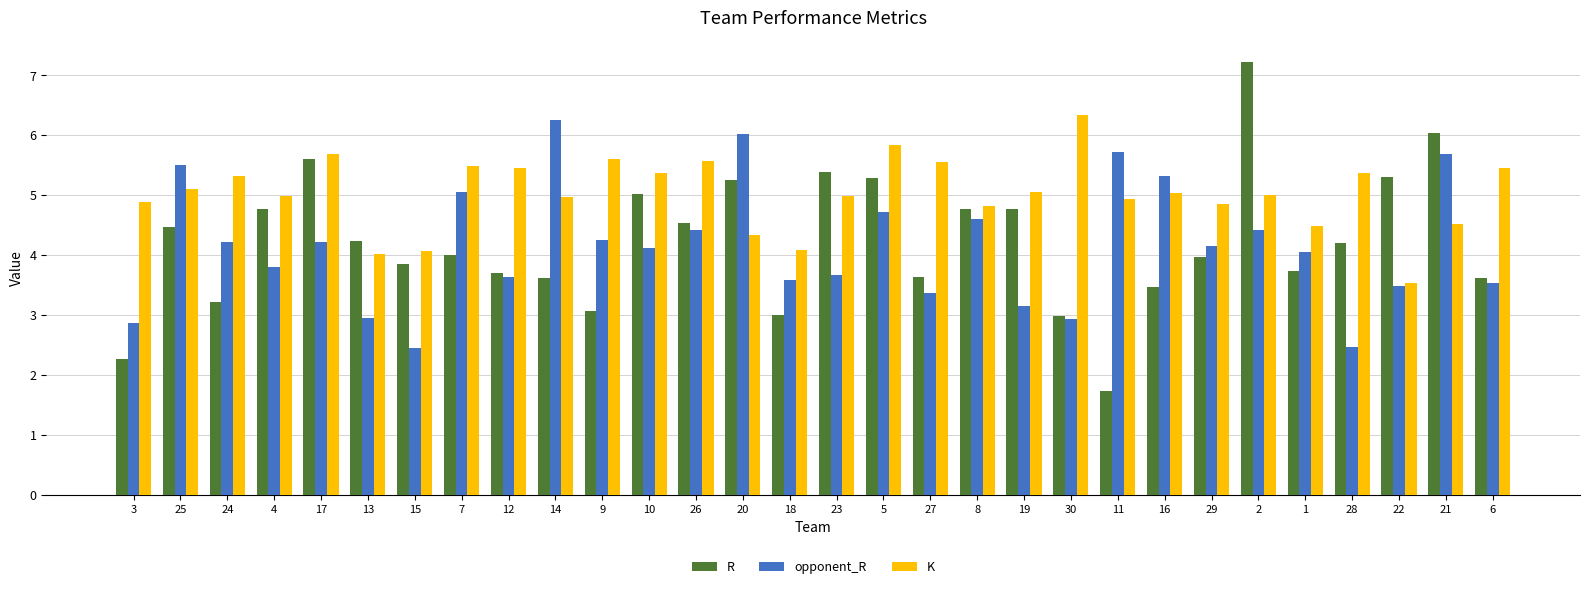

At which category is the sum across all series the highest?

2